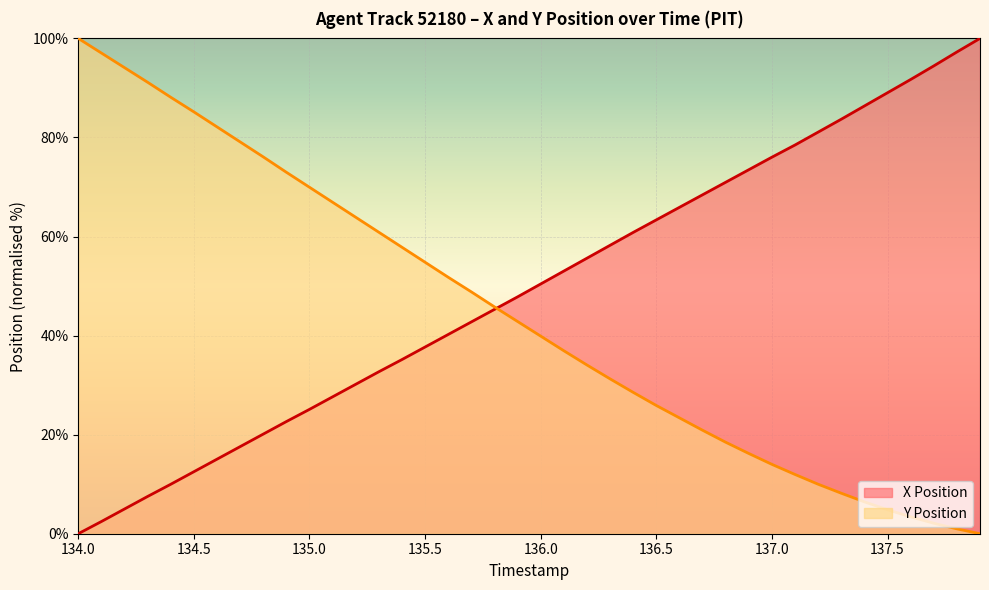

What is the difference between the highest and lowest values at 137.7?

92.3